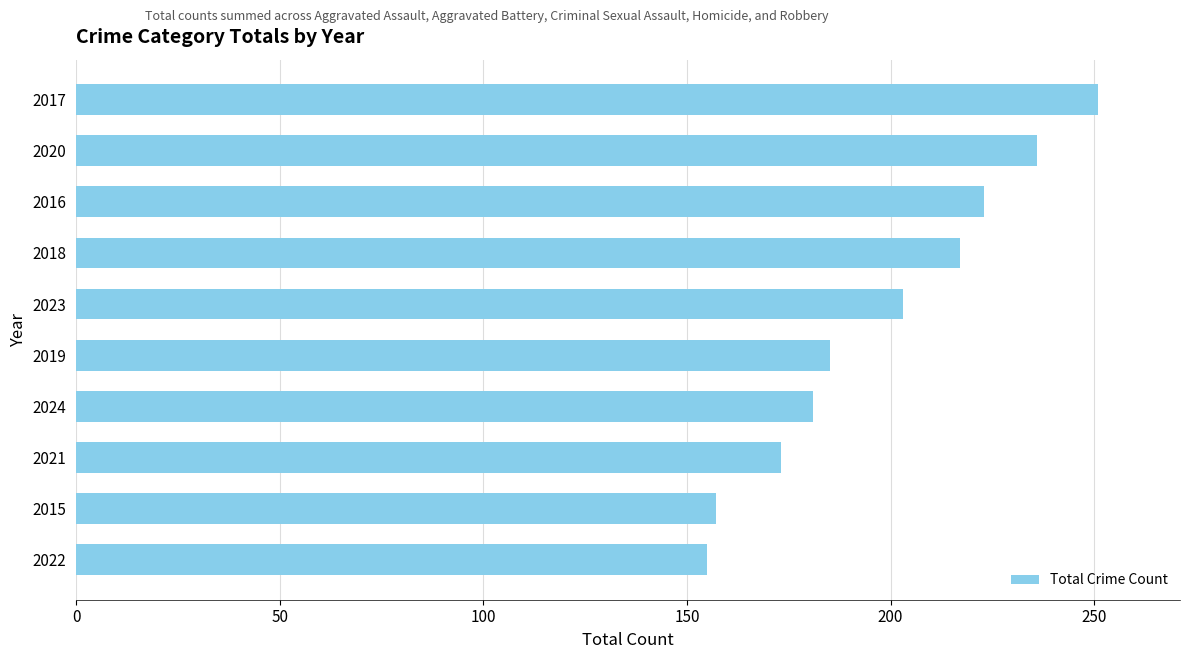

Count the number of data series in this chart.

1